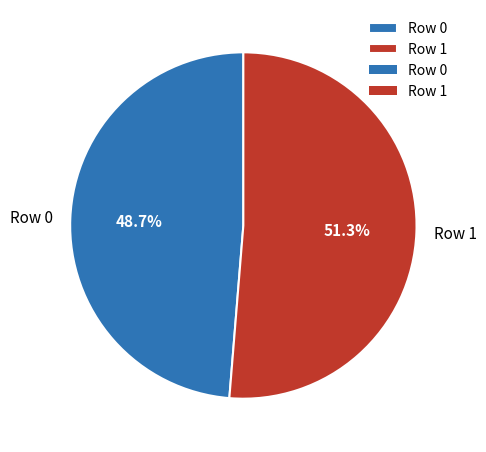

Which slice is the smallest?

Row 0